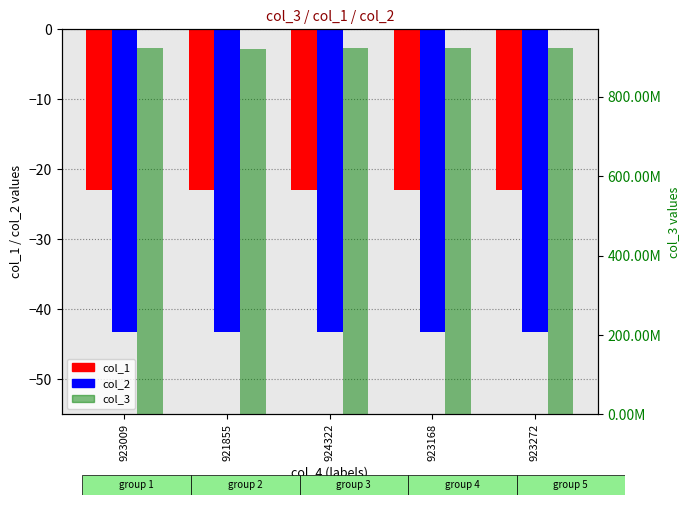

What is the total value across all series at 924322?

924322357.9